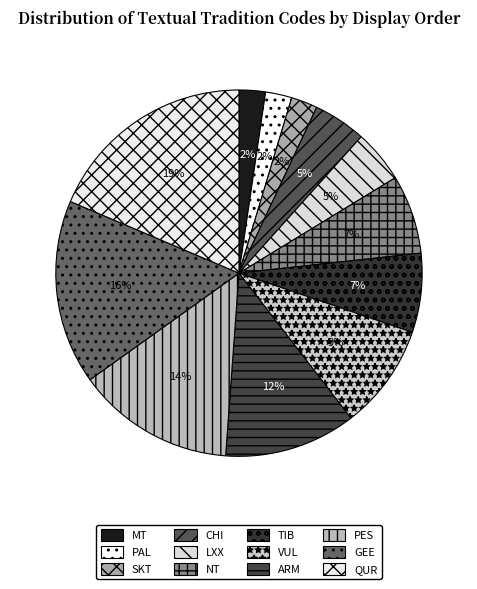

To the nearest percent, what is the average slice percentage?

8%